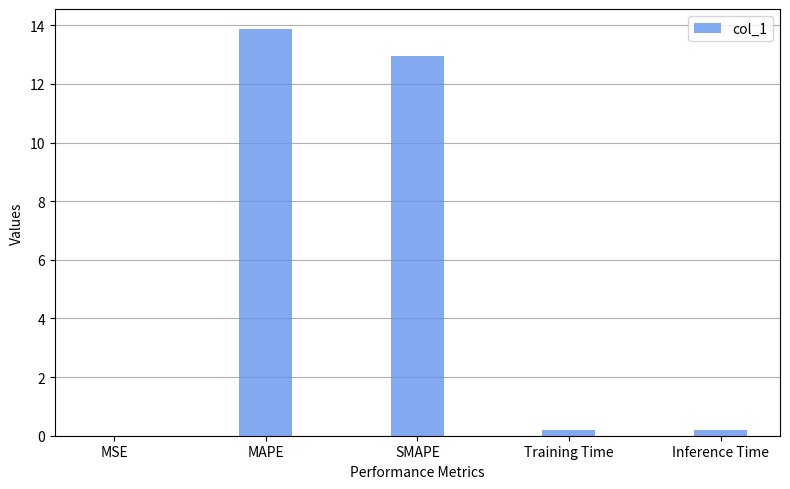

What is the sum of all values?

27.2